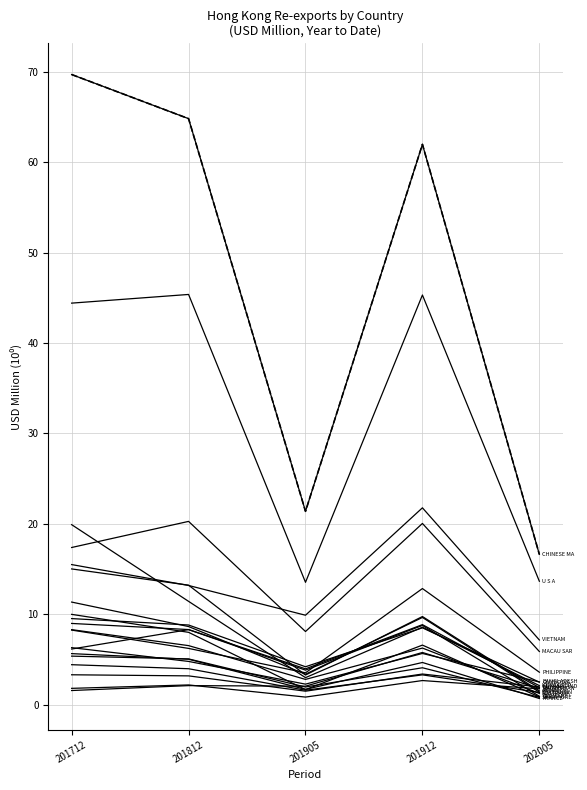

Does the chart have visible grid lines?

Yes